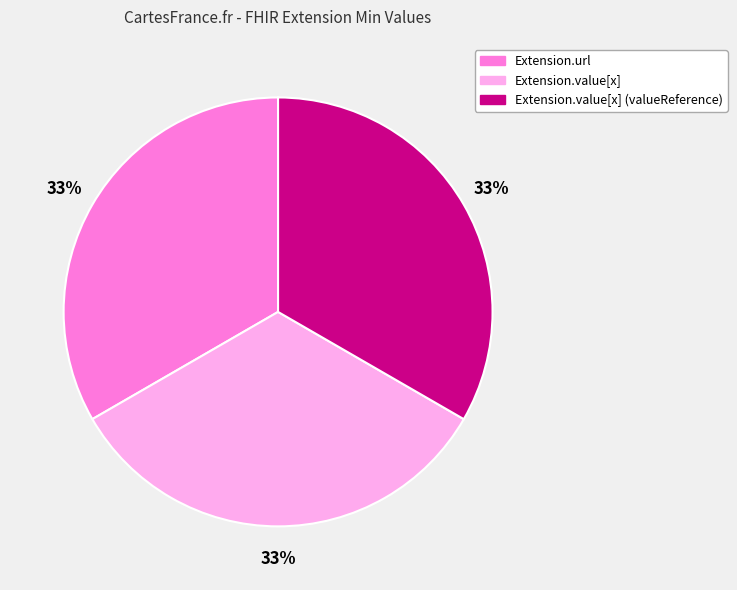

Is there any slice that represents more than half of the pie?

No